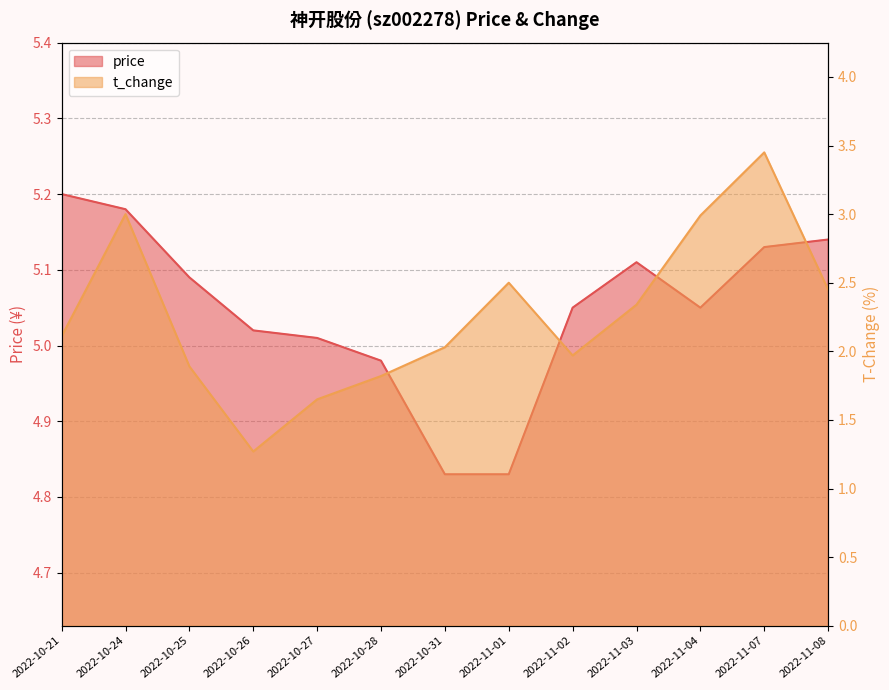

At which label is price closest to 5?

2022-10-27